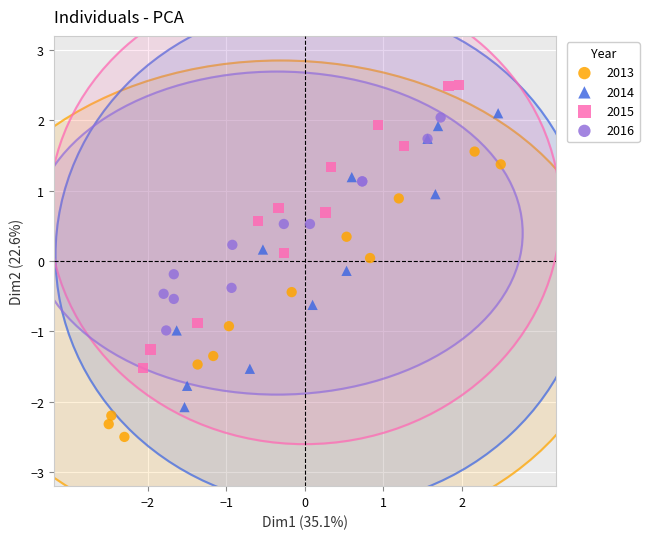

Which series reaches the minimum Y coordinate?

2013